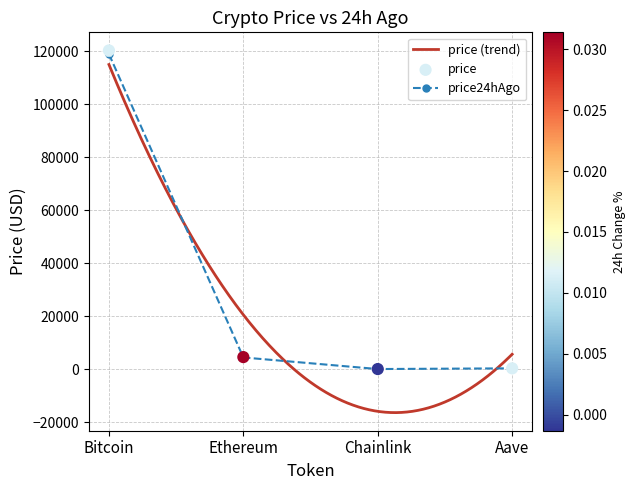

Which series has the largest Y range (max minus min)?

price